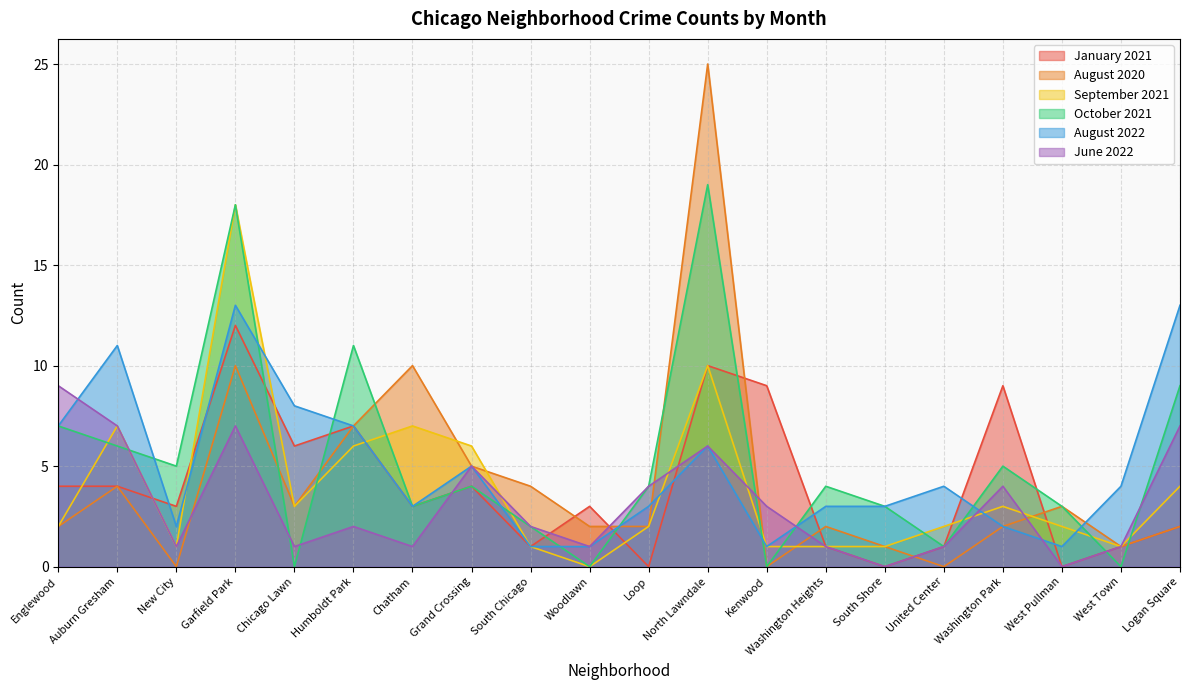

At which category does the chart reach its minimum across all series?

Loop